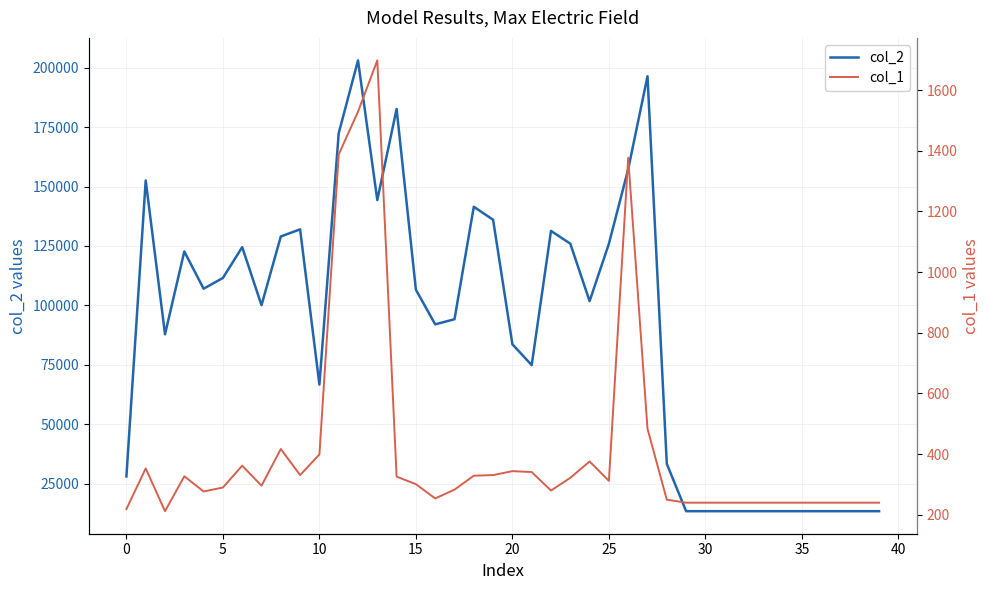

True or false: col_1 and col_2 cross at least once.

False